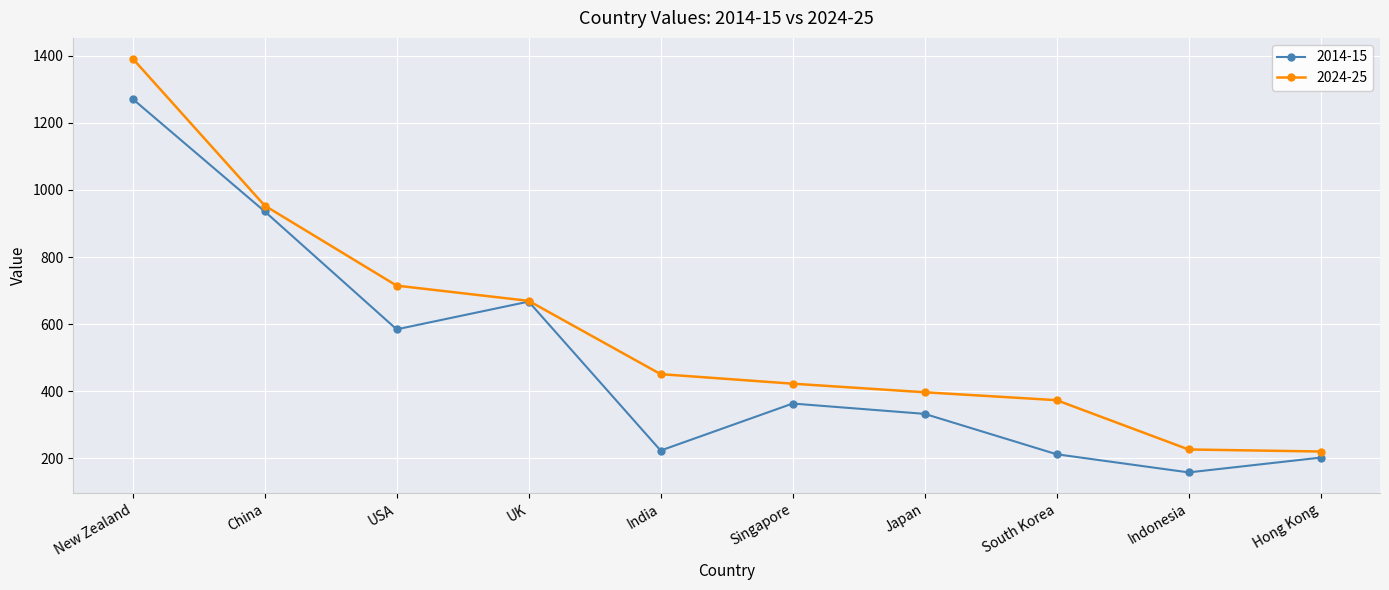

What is the label of the 10th point from the right?

New Zealand